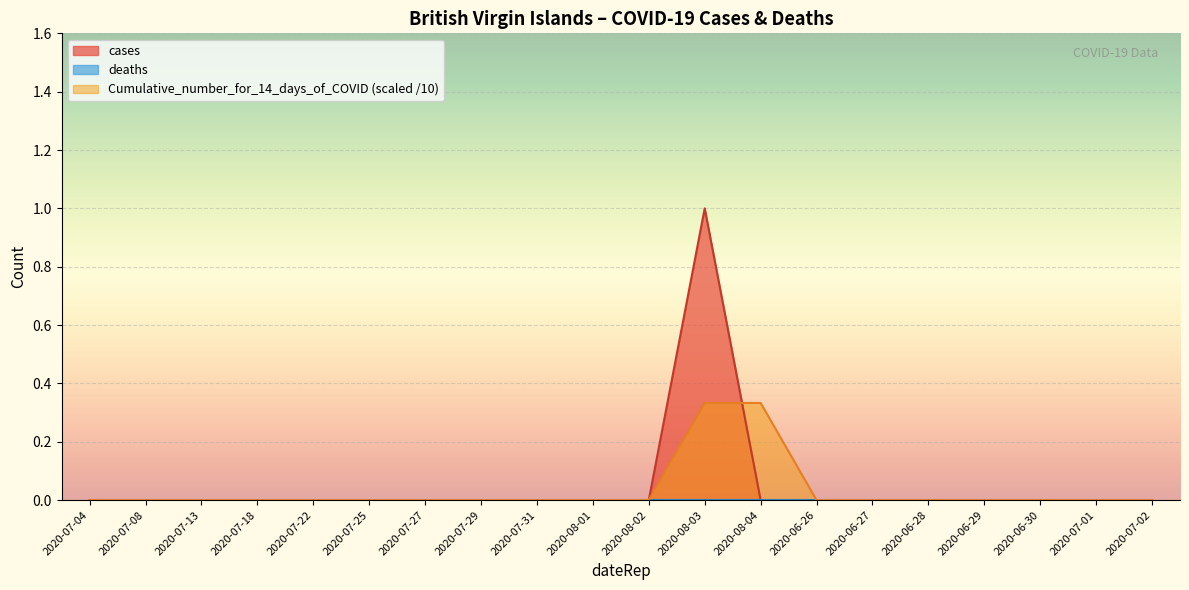

How many lines are shown in the chart?

3